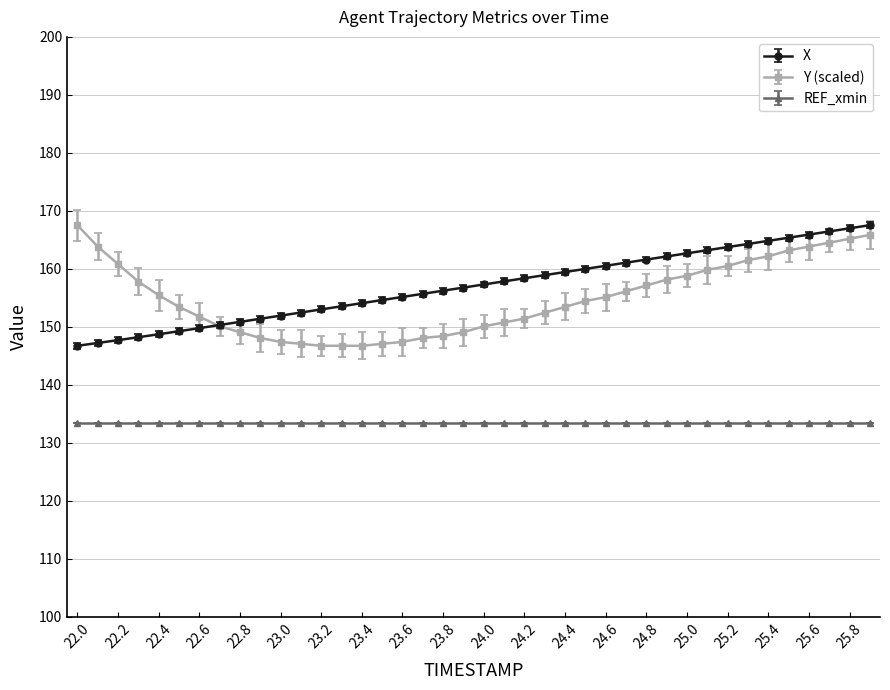

True or false: Y (scaled) and REF_xmin cross at least once.

False